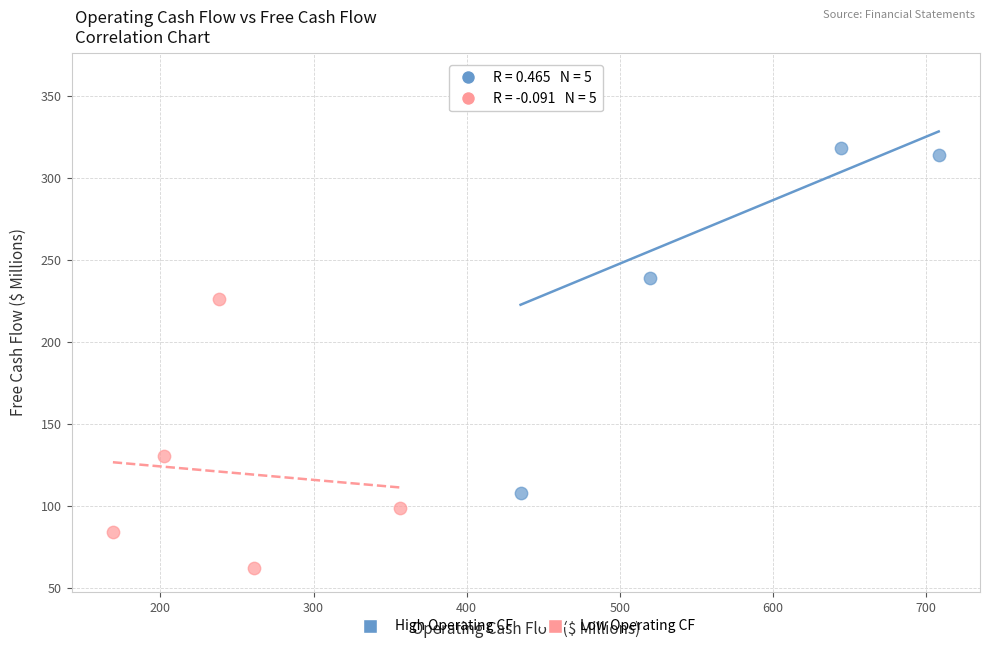

What are all the series names shown in the legend?

High Operating CF, Low Operating CF